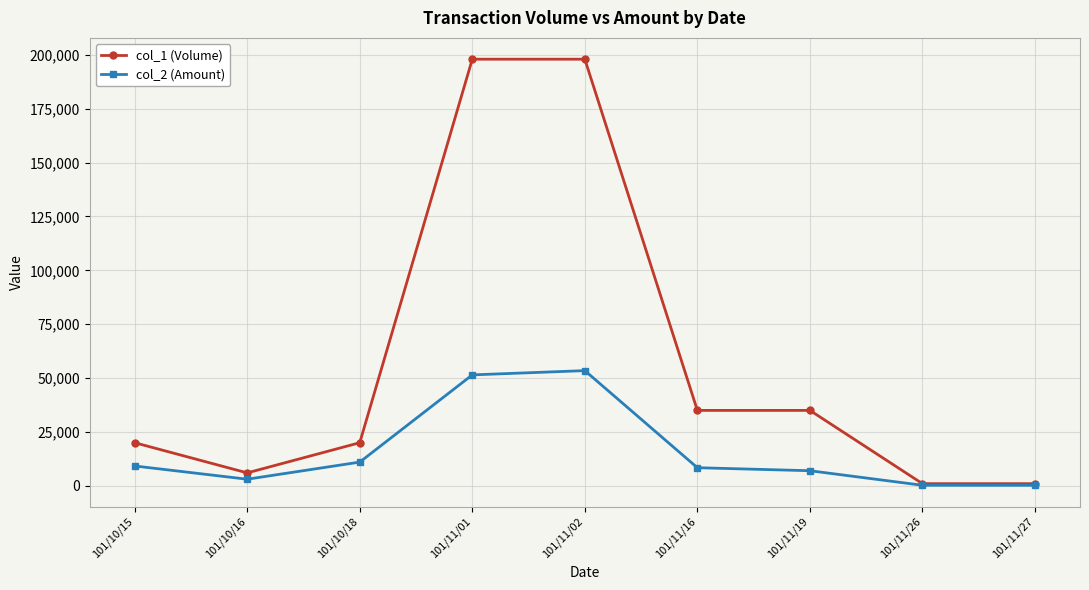

Is the value of col_1 (Volume) at 101/10/15 greater than the value of col_2 (Amount) at 101/11/01?

No